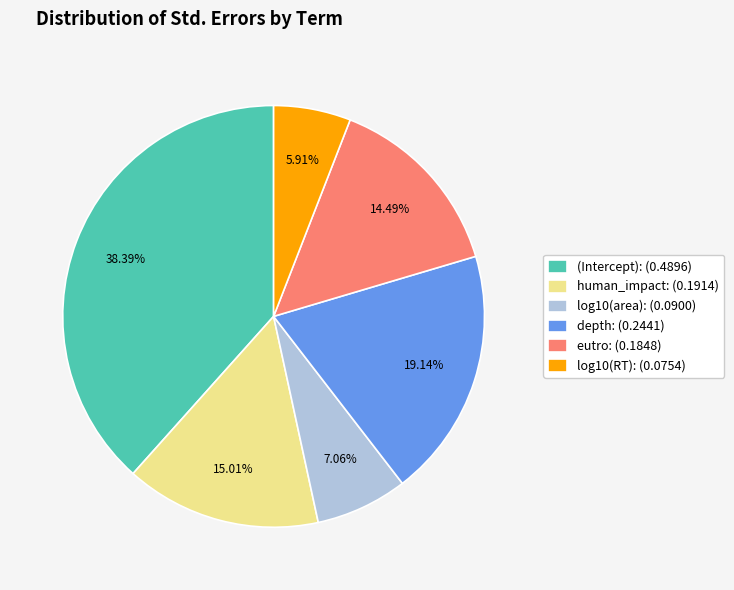

How many slices are in this pie chart?

6